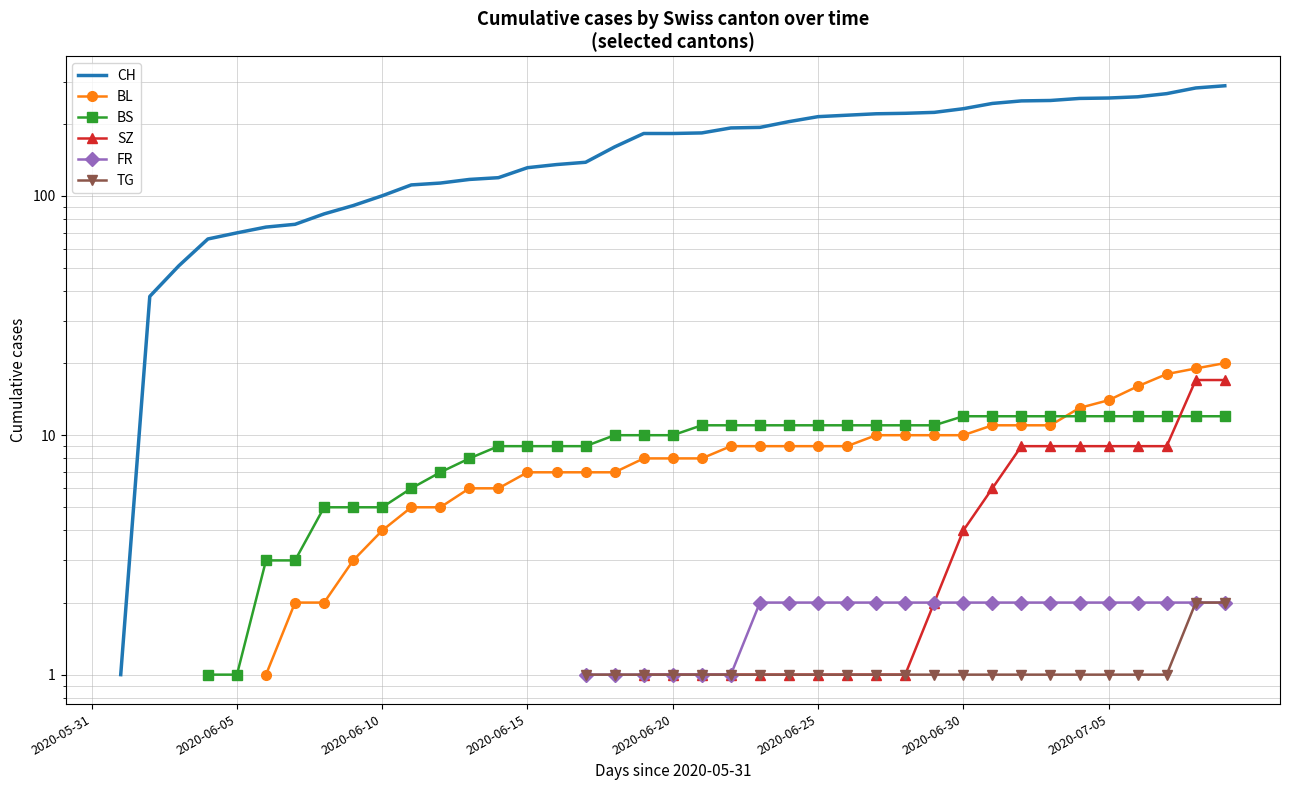

True or false: SZ and TG intersect in this chart.

False